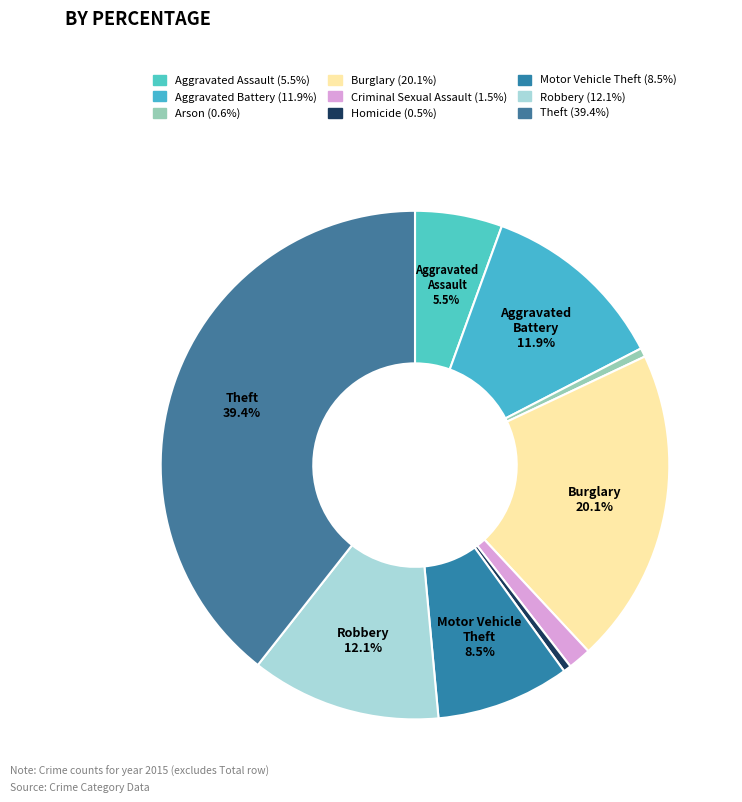

How many segments does this pie chart have?

9